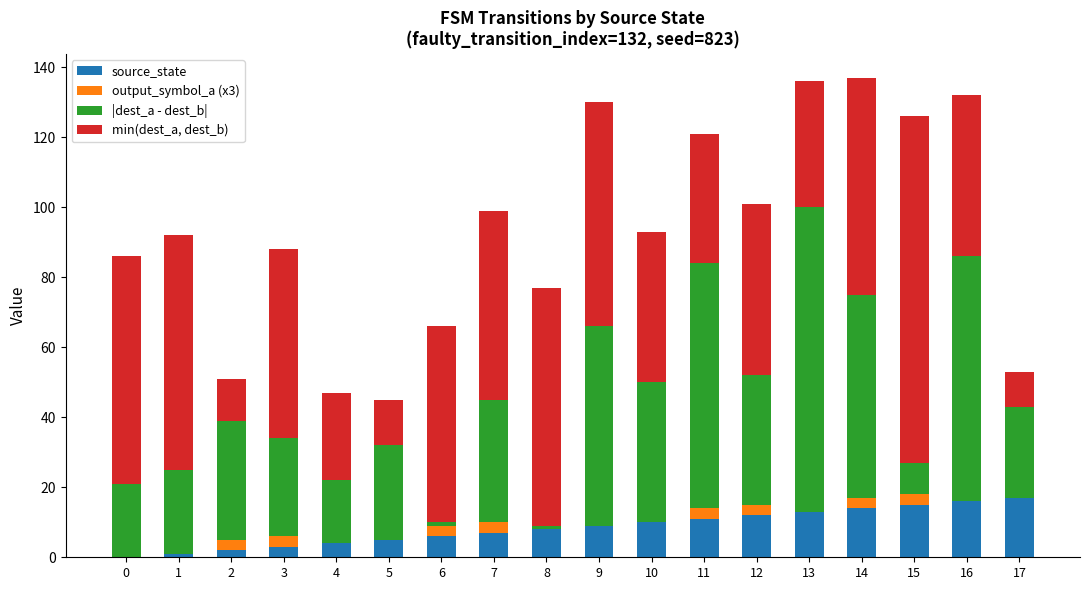

The value of source_state at 12 is 12. True or false?

True